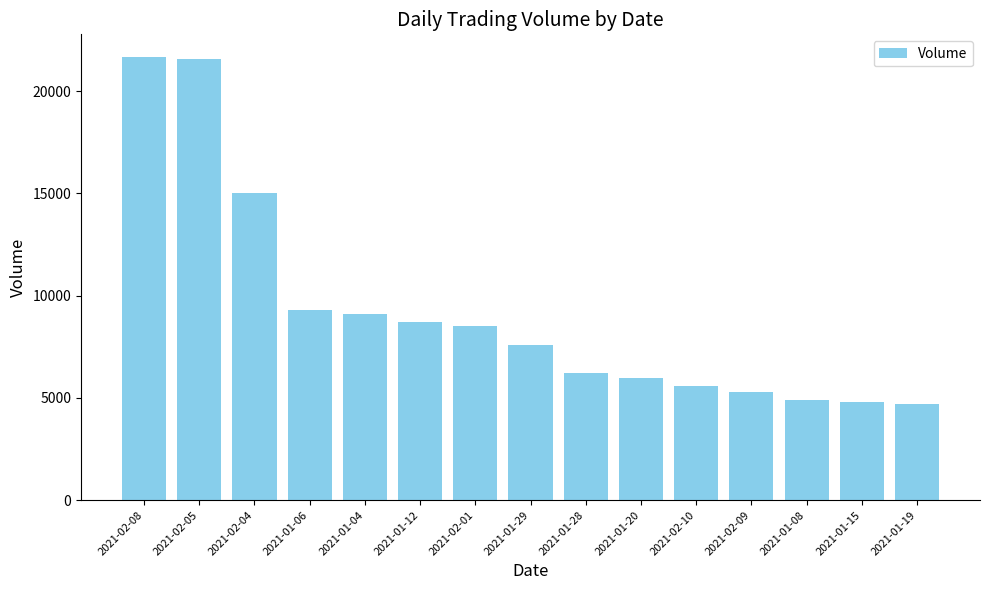

How many bars are there in total?

15